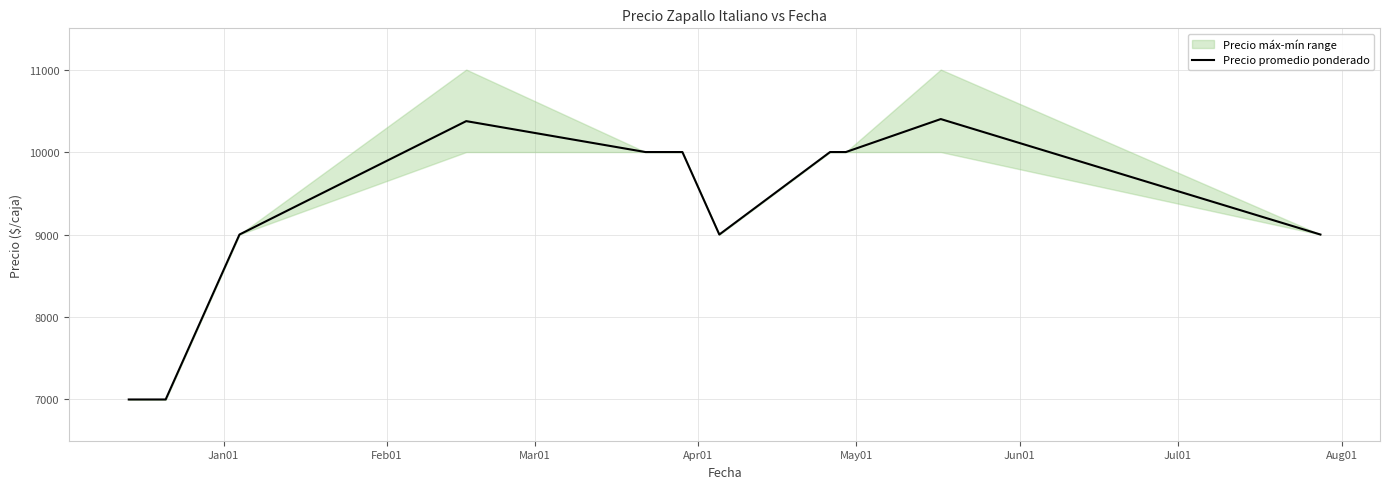

What is the maximum value shown in the chart?

10400